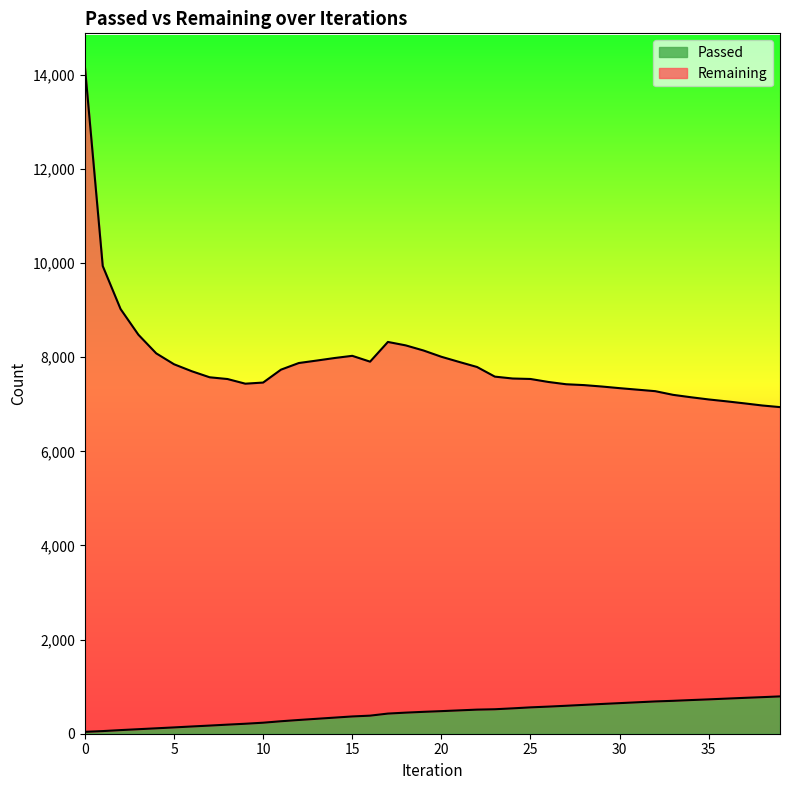

True or false: Passed has a value of 539 at 24.

True